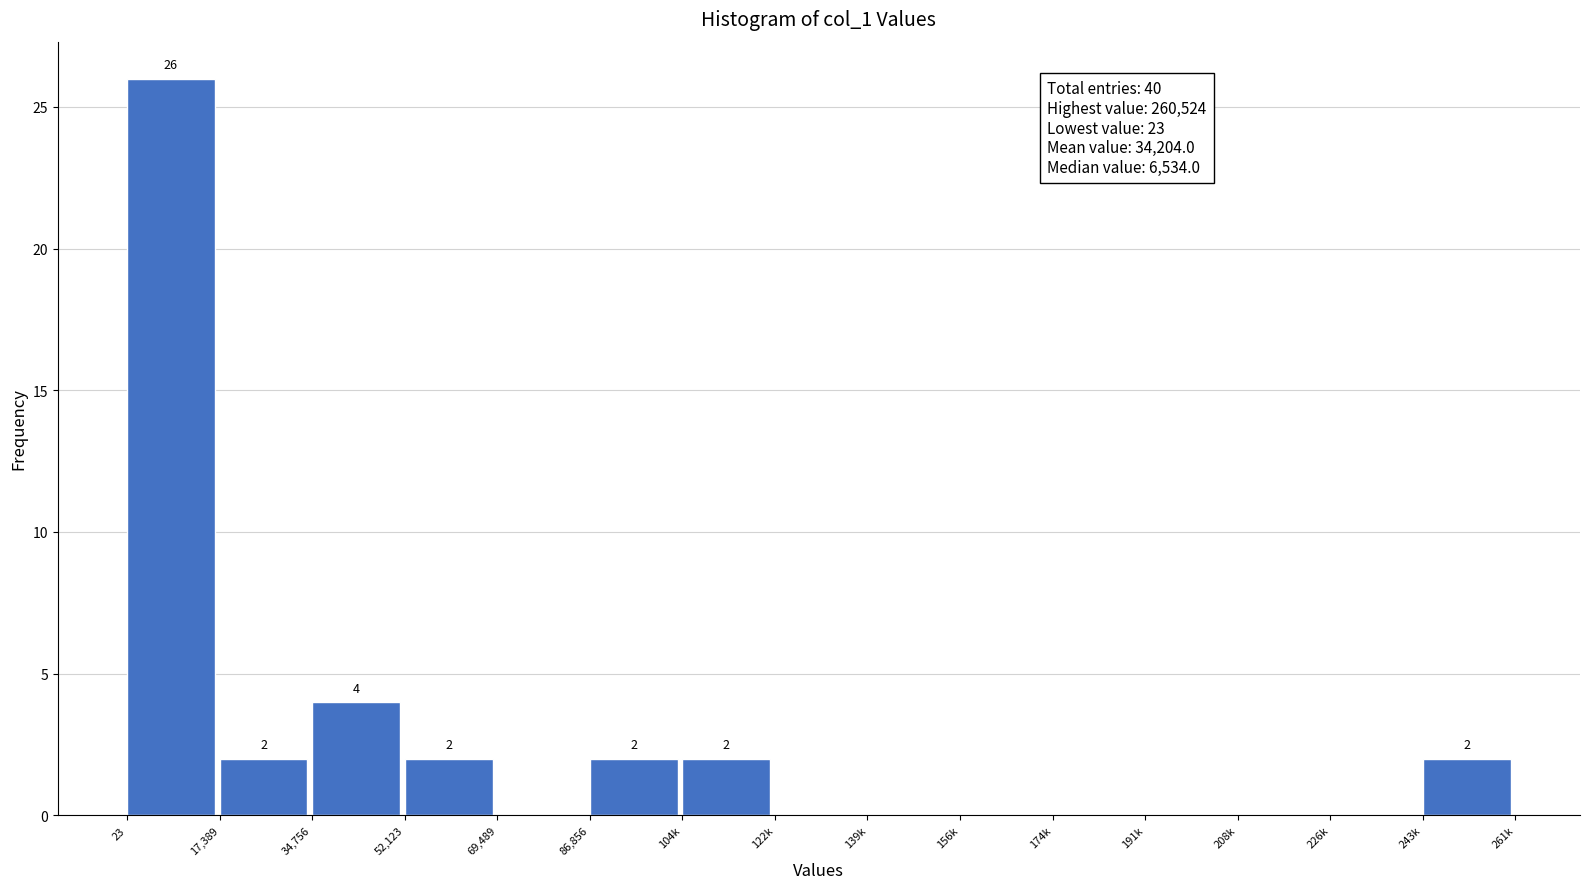

Reading left to right, transcribe all the data shown in this chart.

23=26	17,389=2	34,756=4	52,123=2	69,489=0	86,856=2	104k=2	122k=0	139k=0	156k=0	174k=0	191k=0	208k=0	226k=0	243k=2